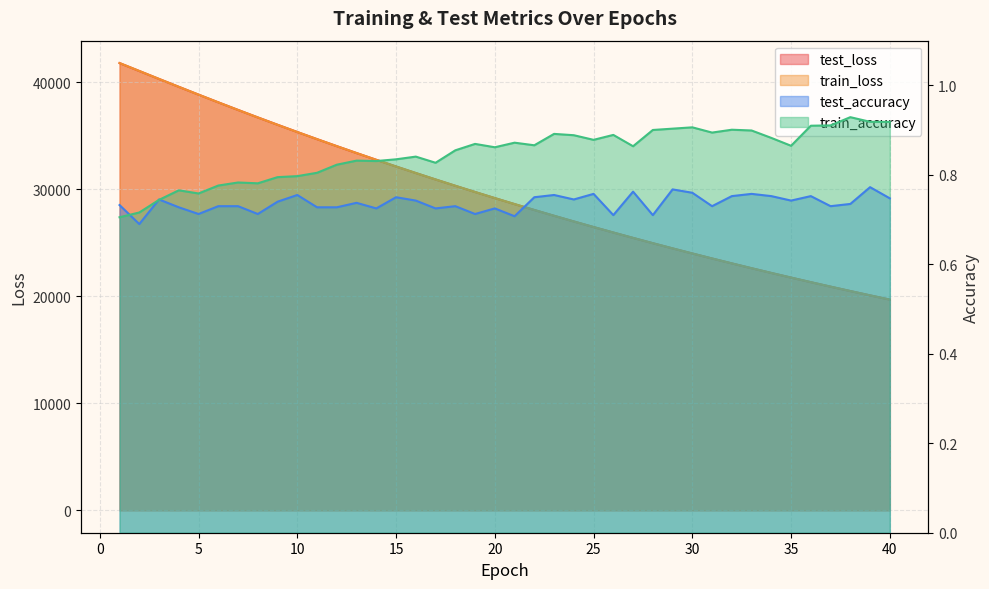

Is it true that test_loss equals 29163.3 at 20?

True